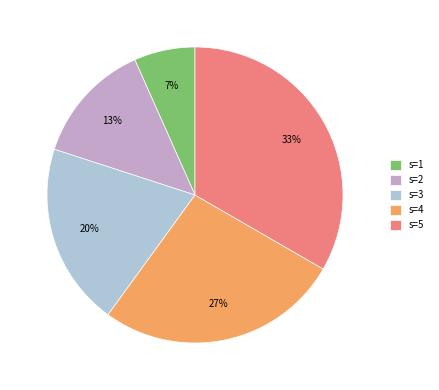

Combined, do s=1 and s=2 account for over 50%?

No